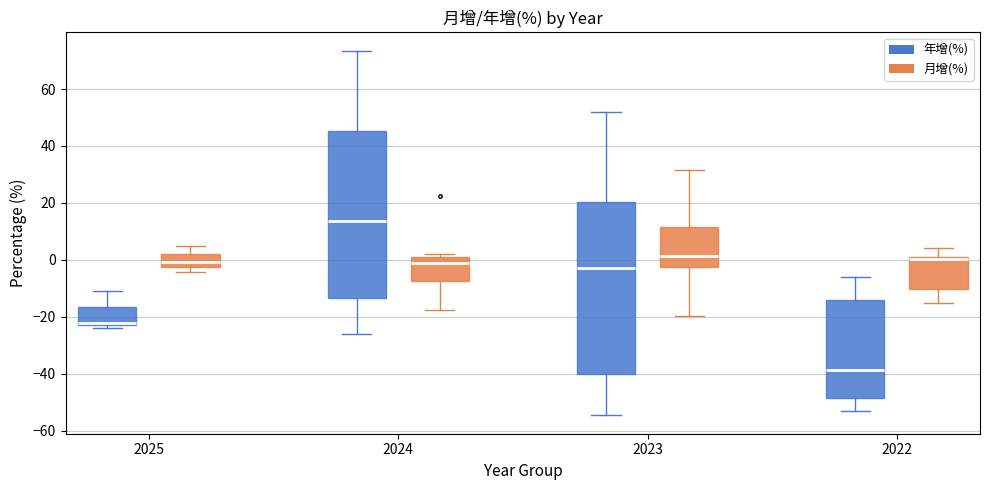

Reading left to right, read every box against the y-axis: the position of its median line, the range the box covers, and the ends of its whiskers. The values are not printed on the chart, so give them approximately, as read against the axis.

2025 (年增(%)): median -22 (just above the box's lower edge), box -22 to -16, whiskers -24 to -10
2025 (月增(%)): median 0, box -2 to 2, whiskers -4 to 4
2024 (年增(%)): median 14, box -14 to 46, whiskers -26 to 74
2024 (月增(%)): median -2, box -8 to 2, whiskers -18 to 2 (just above the box's upper edge)
2023 (年增(%)): median -2, box -40 to 20, whiskers -54 to 52
2023 (月增(%)): median 2, box -2 to 12, whiskers -20 to 32
2022 (年增(%)): median -38, box -48 to -14, whiskers -54 to -6
2022 (月增(%)): median 0 (just below the box's upper edge), box -10 to 0, whiskers -16 to 4